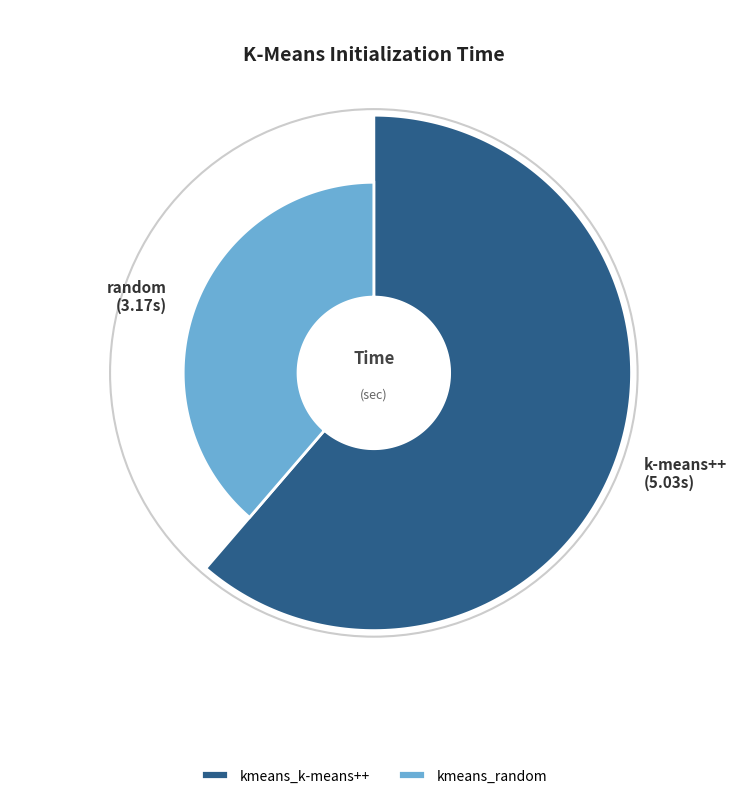

To the nearest percent, what percentage of the pie is kmeans_random?

39%